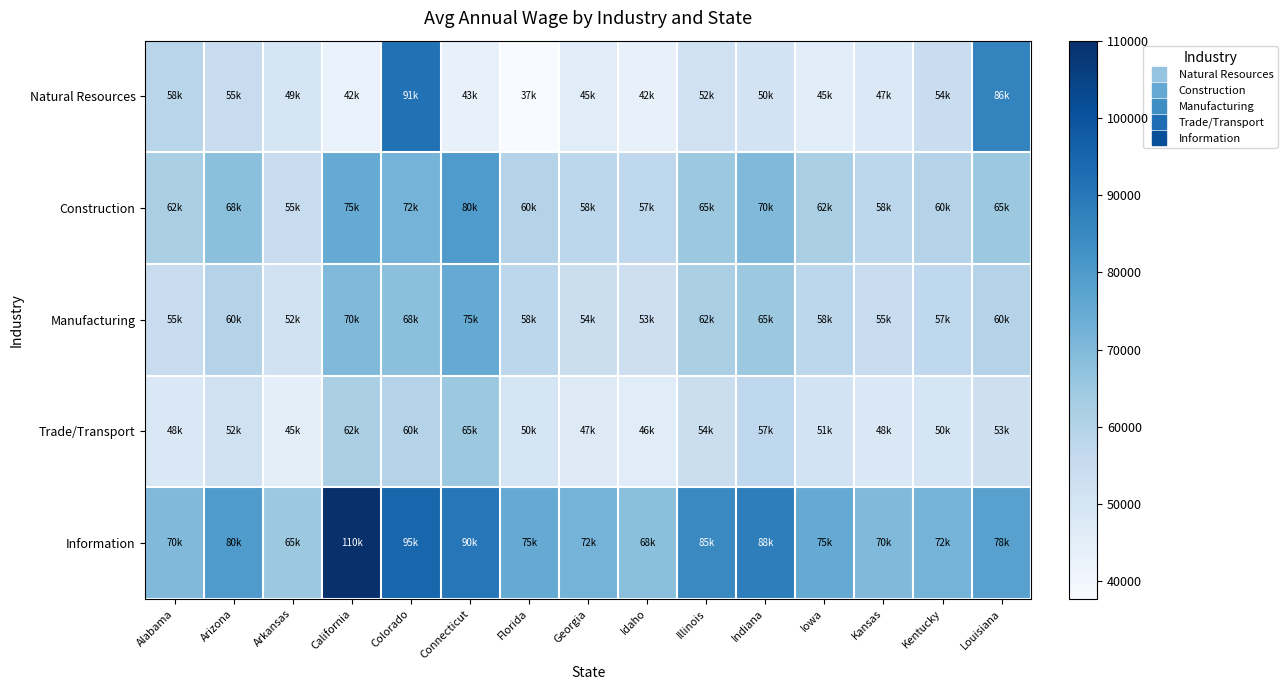

What is the maximum value shown in the chart?

110000